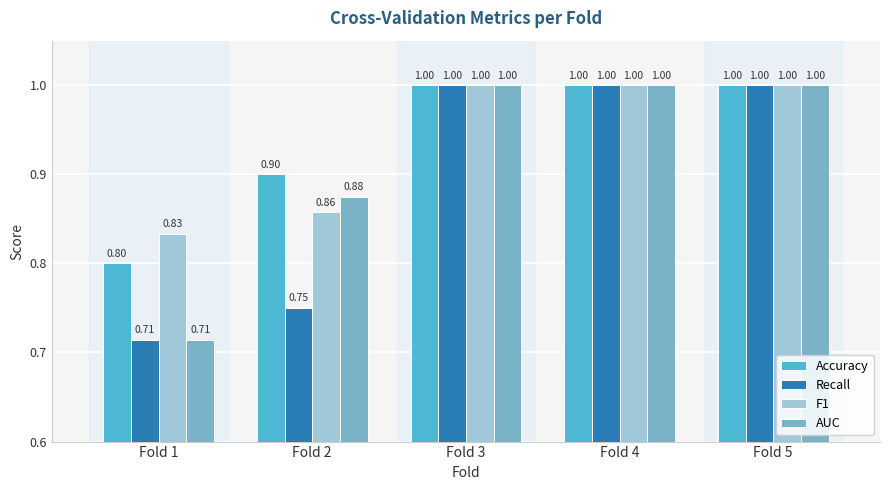

How many bars are there in each group?

4